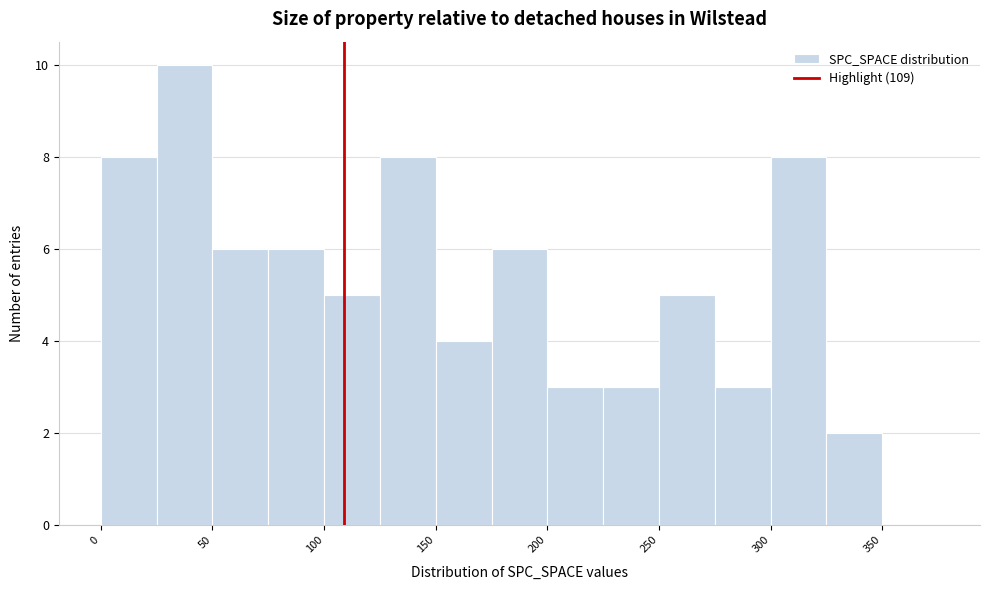

How tall is the bar that spans 325 to 350 on the x-axis? The values are not printed on the chart, so give them approximately, as read against the axis.

2